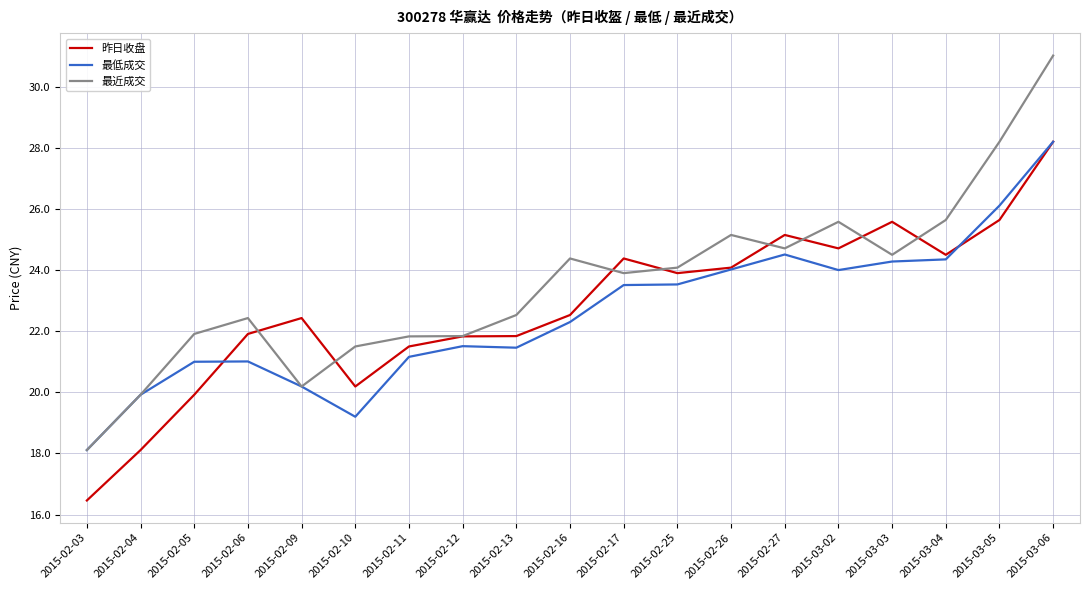

What is the lowest value of the 最低成交 series?

18.1